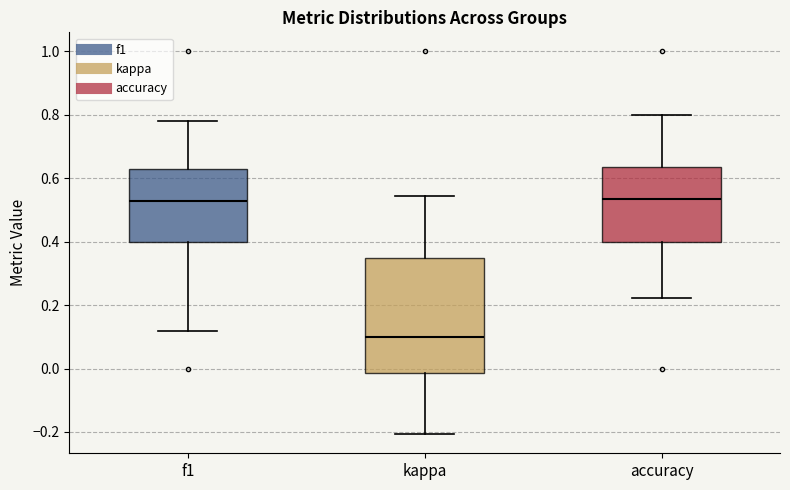

Reading left to right, read every box against the y-axis: the position of its median line, the range the box covers, and the ends of its whiskers. The values are not printed on the chart, so give them approximately, as read against the axis.

f1: median 0.52, box 0.40 to 0.62, whiskers 0.12 to 0.78
kappa: median 0.10, box -0.02 to 0.36, whiskers -0.20 to 0.54
accuracy: median 0.54, box 0.40 to 0.64, whiskers 0.22 to 0.80